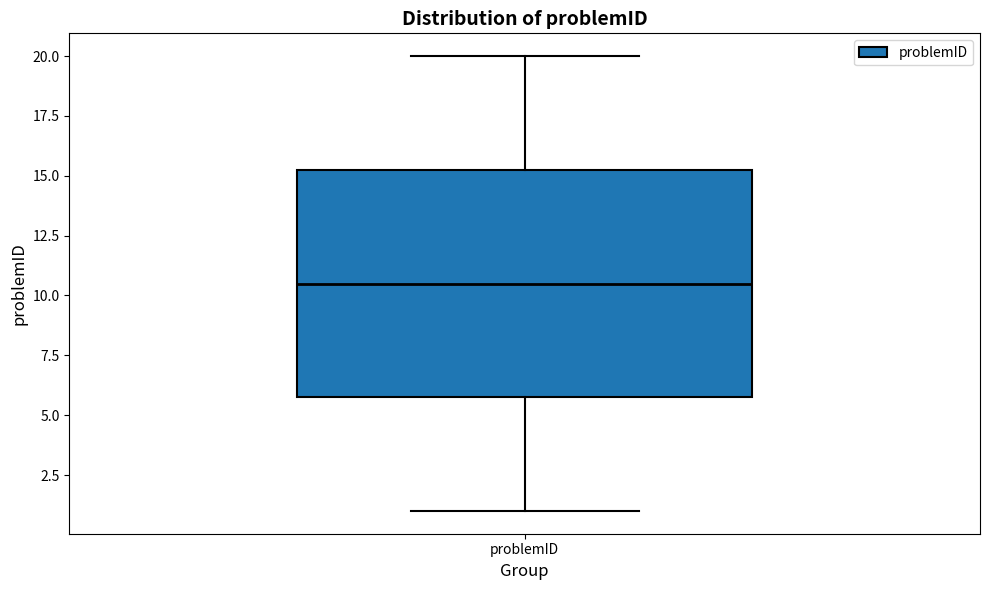

Read this box plot against the y-axis: the position of the median line, the range covered by the box, and the ends of both whiskers. The values are not printed on the chart, so give them approximately, as read against the axis.

median 10.5, box 6.0 to 15.5, whiskers 1.0 to 20.0